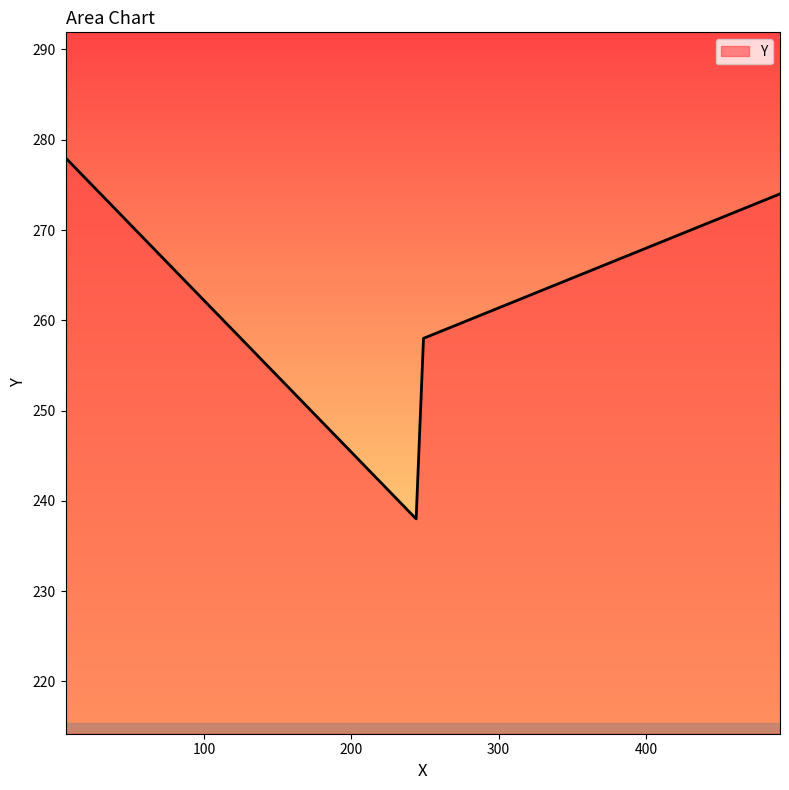

True or false: there are more than 0 points higher than both neighbors.

False